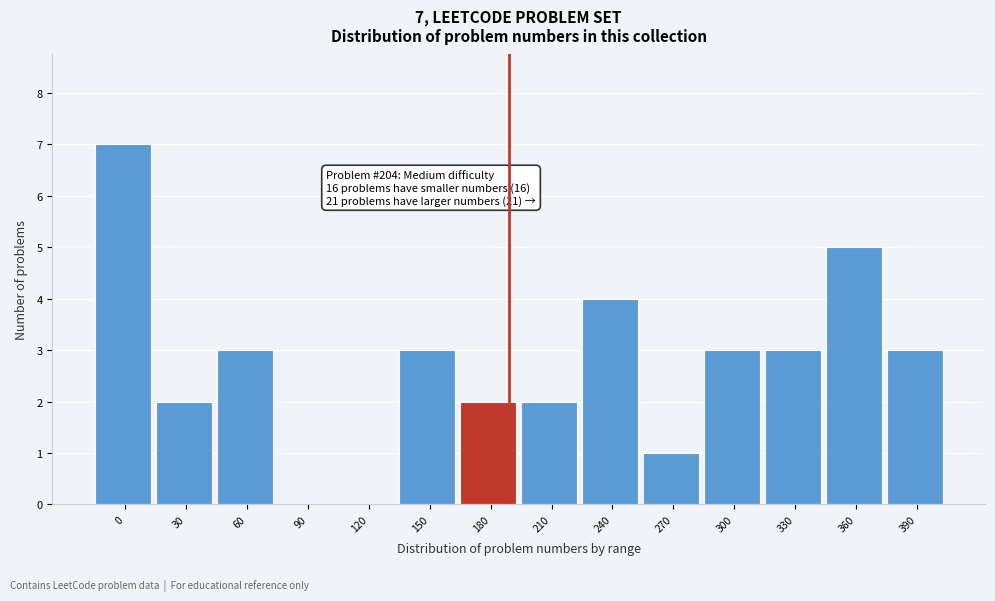

Reading right to left, list all the values displayed in this chart.

390=3	360=5	330=3	300=3	270=1	240=4	210=2	180=2	150=3	120=0	90=0	60=3	30=2	0=7